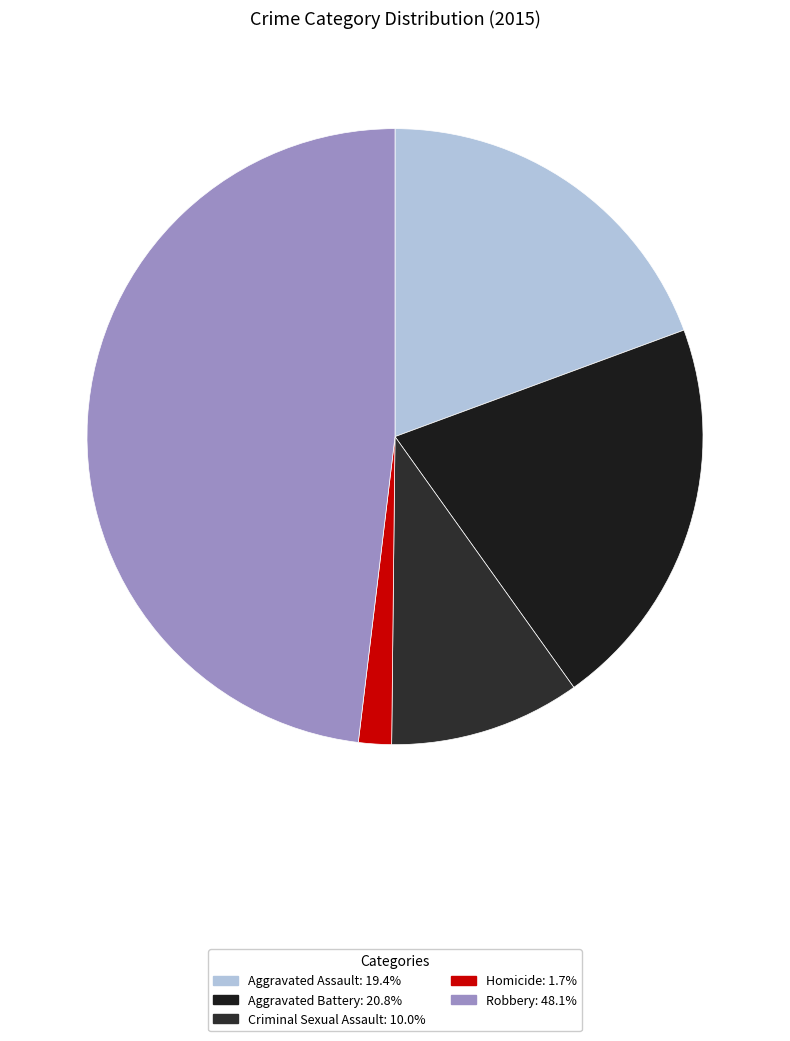

What percentage is the Aggravated Assault slice, to the nearest percent?

19%